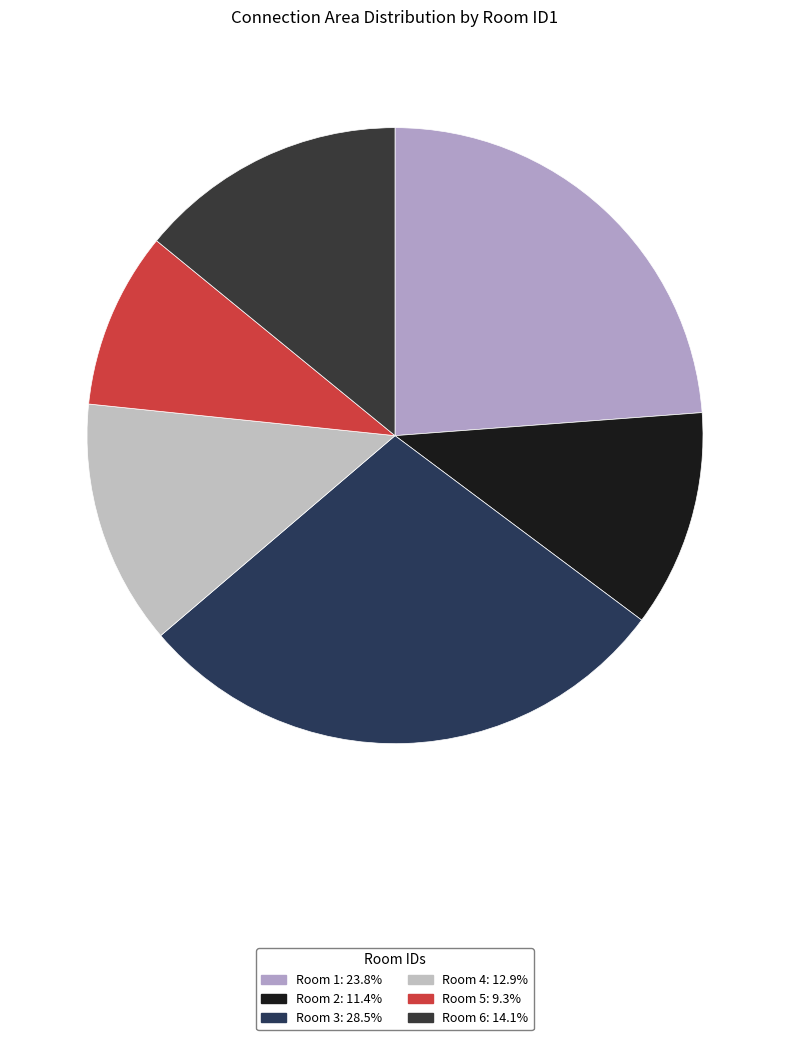

Count the number of slices in the pie.

6